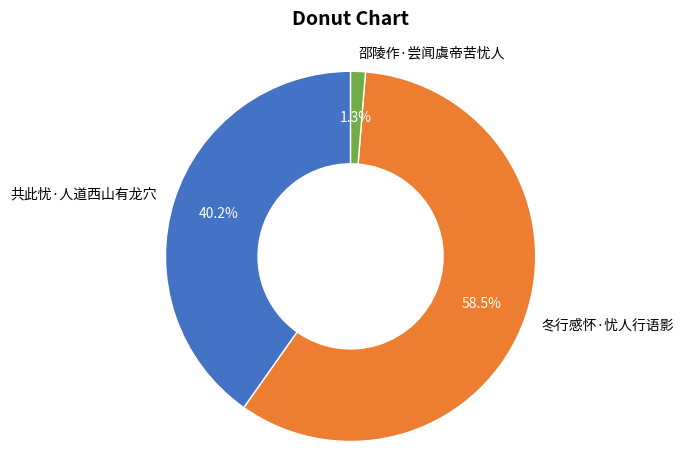

Combined, do 冬行感怀·忧人行语影 and 邵陵作·尝闻虞帝苦忧人 account for over 50%?

Yes